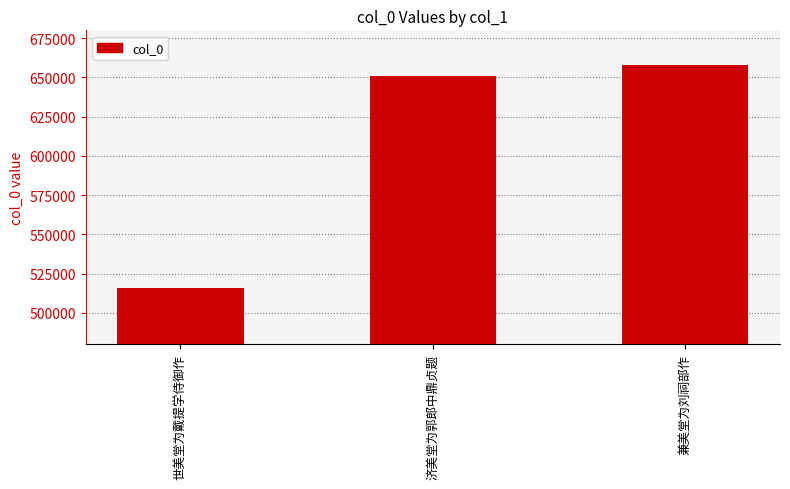

Which has a higher value, 兼美堂为刘祠部作 or 世美堂为戴提学侍御作?

兼美堂为刘祠部作